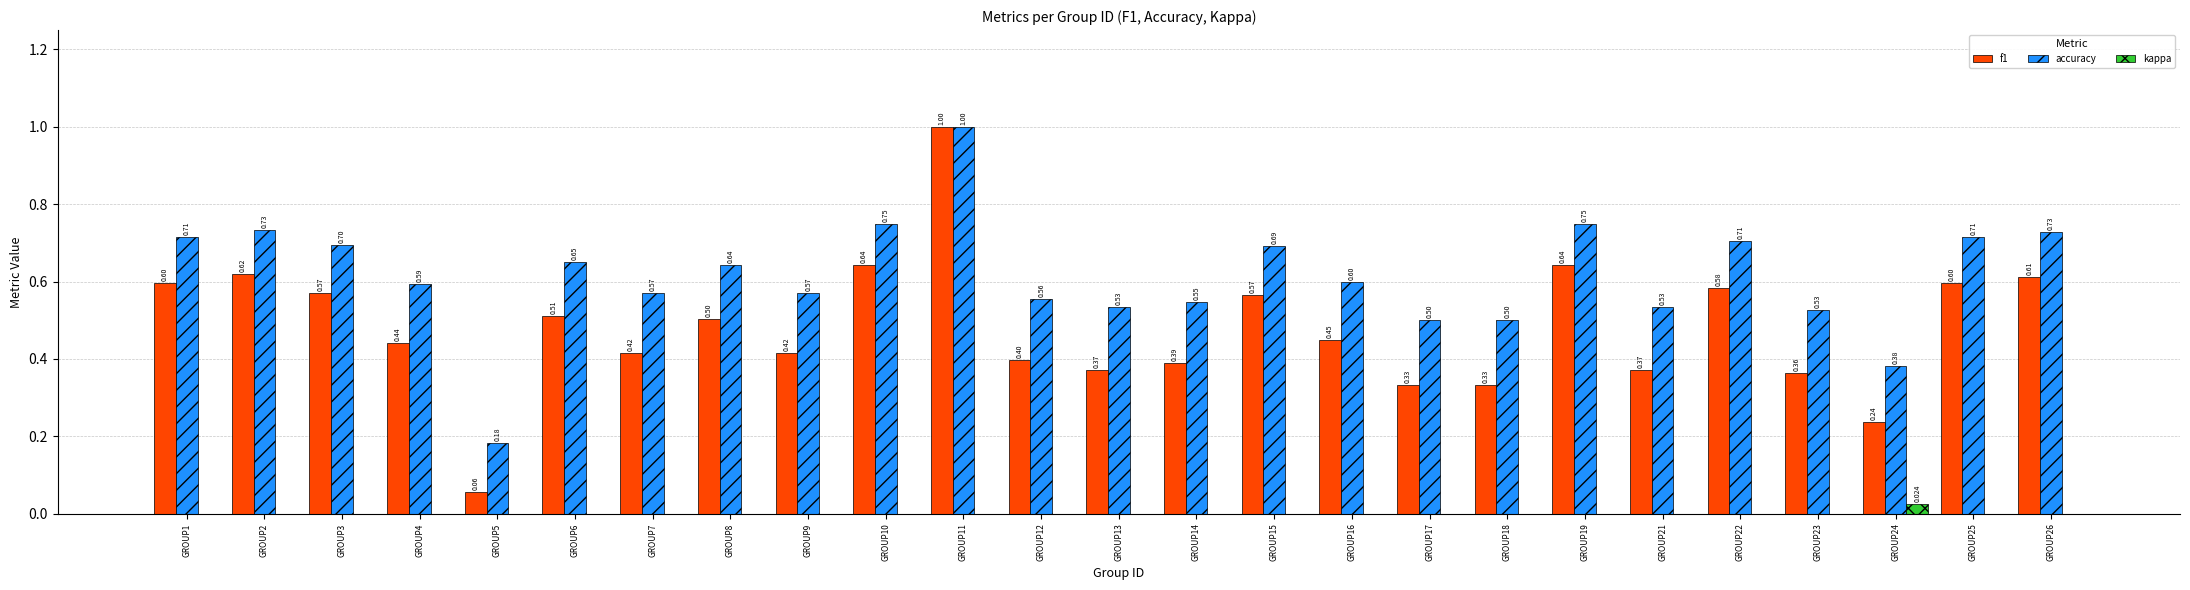

What are all the series names shown in the legend?

f1, accuracy, kappa